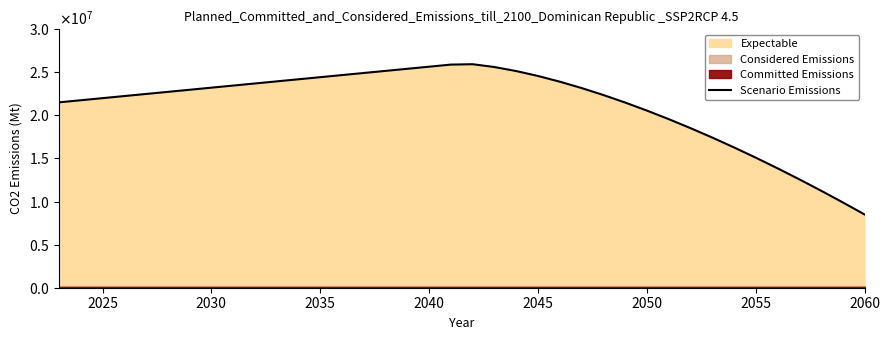

How many interior local peaks (higher than both neighbors) does the data have?

1